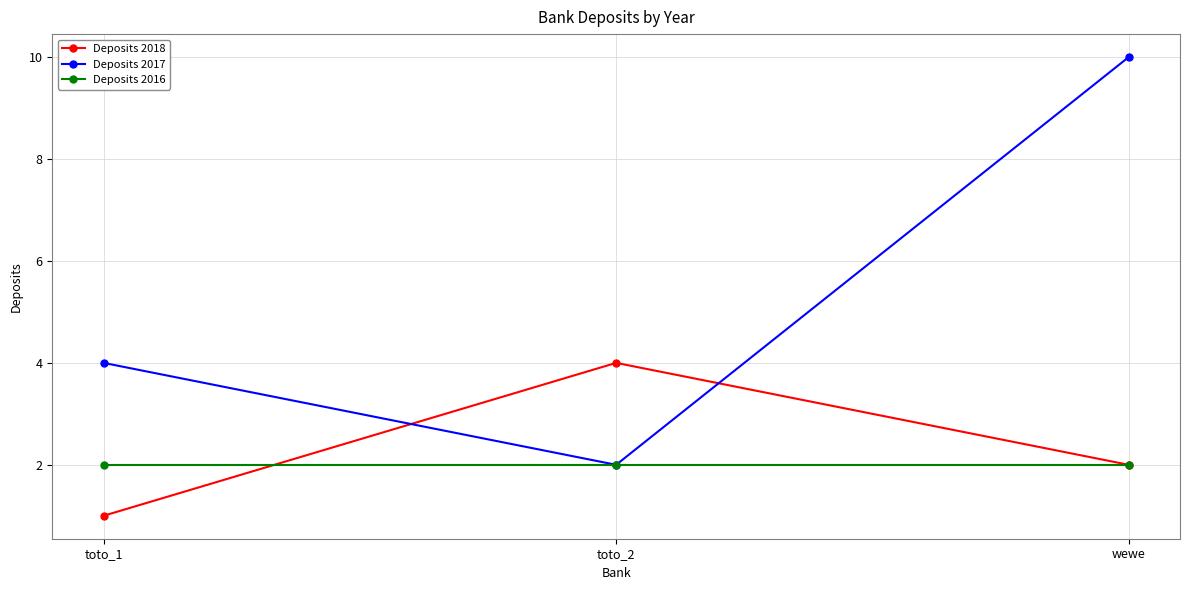

How many lines are shown in the chart?

3